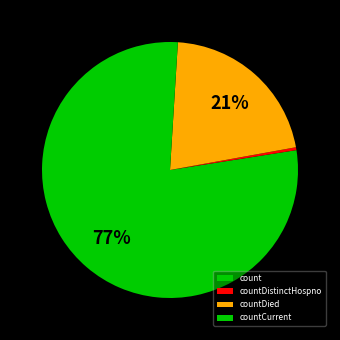

Count the number of slices in the pie.

4